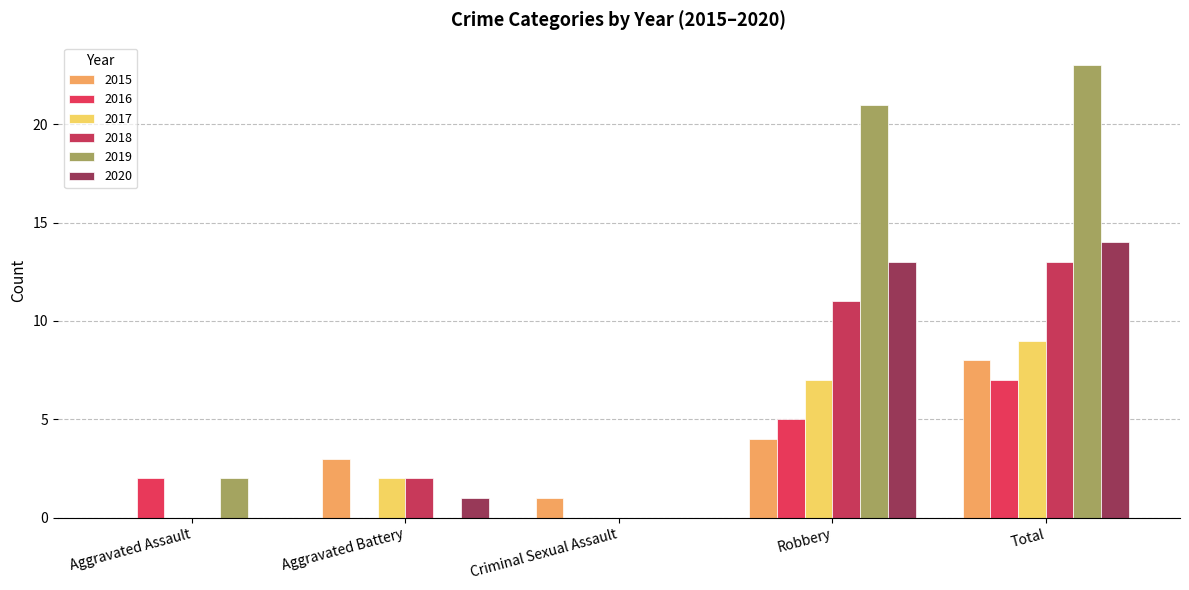

At Aggravated Assault, list the series in order from smallest to largest.

2015, 2017, 2018, 2020, 2016, 2019